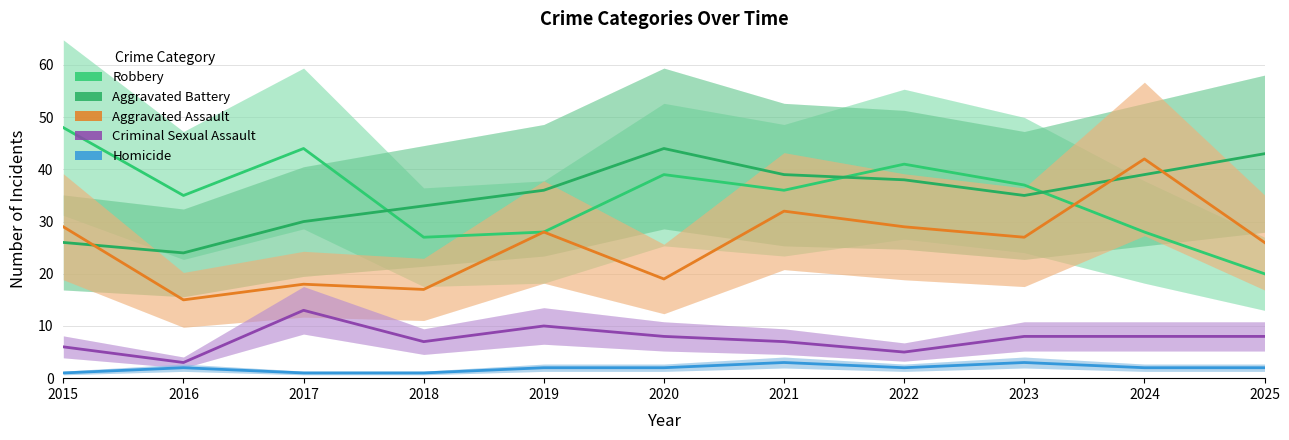

At which category does the chart reach its minimum across all series?

2015